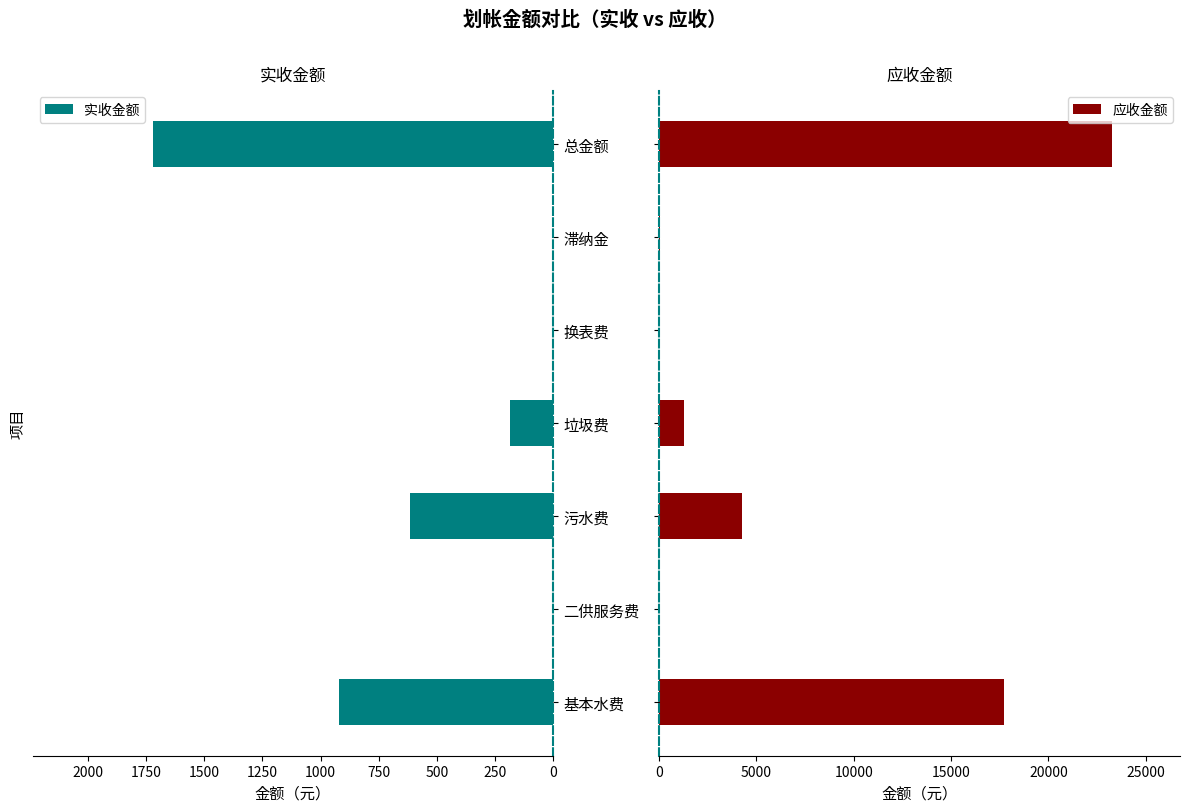

Is it true that 实收金额 equals -962.9 at 滞纳金?

False